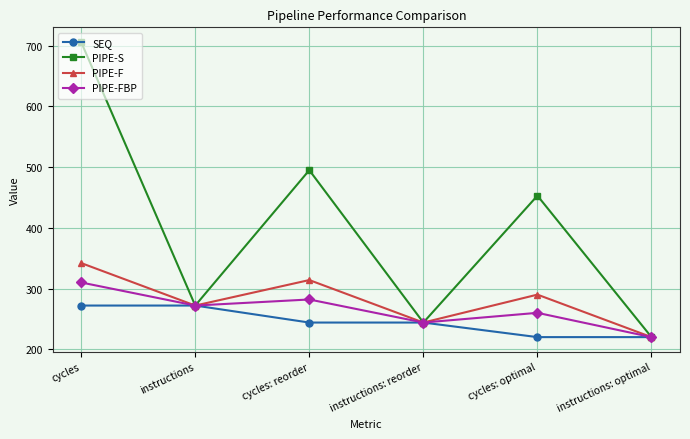

Count the number of data series in this chart.

4